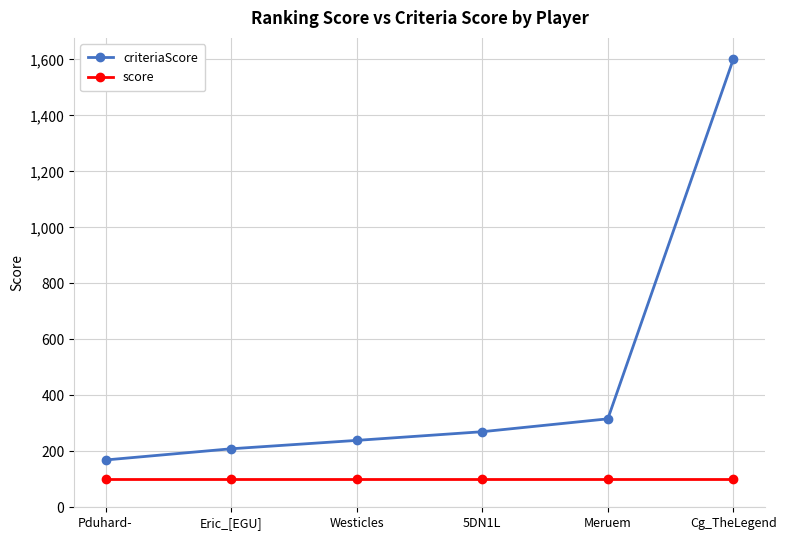

What is the maximum value for score?

100